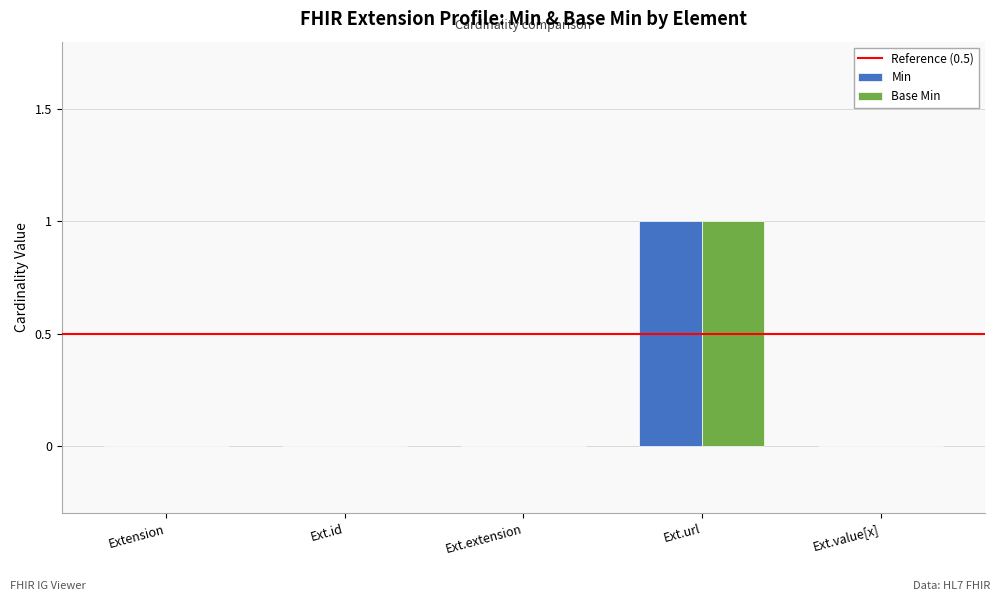

At which category is the sum across all series the highest?

Ext.url